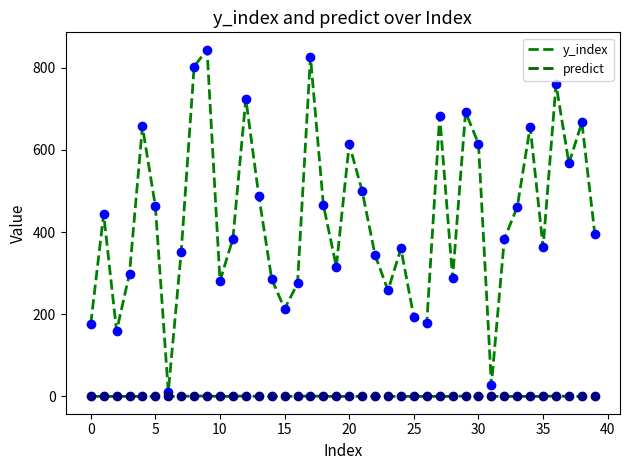

True or false: predict and y_index cross at least once.

False